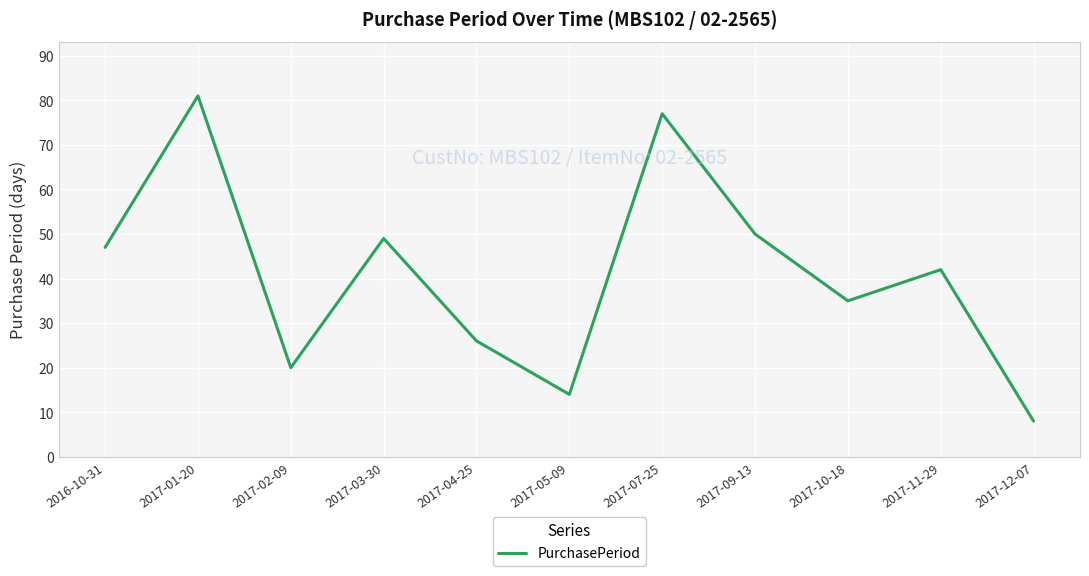

Is this an area chart (filled region under the line)?

No